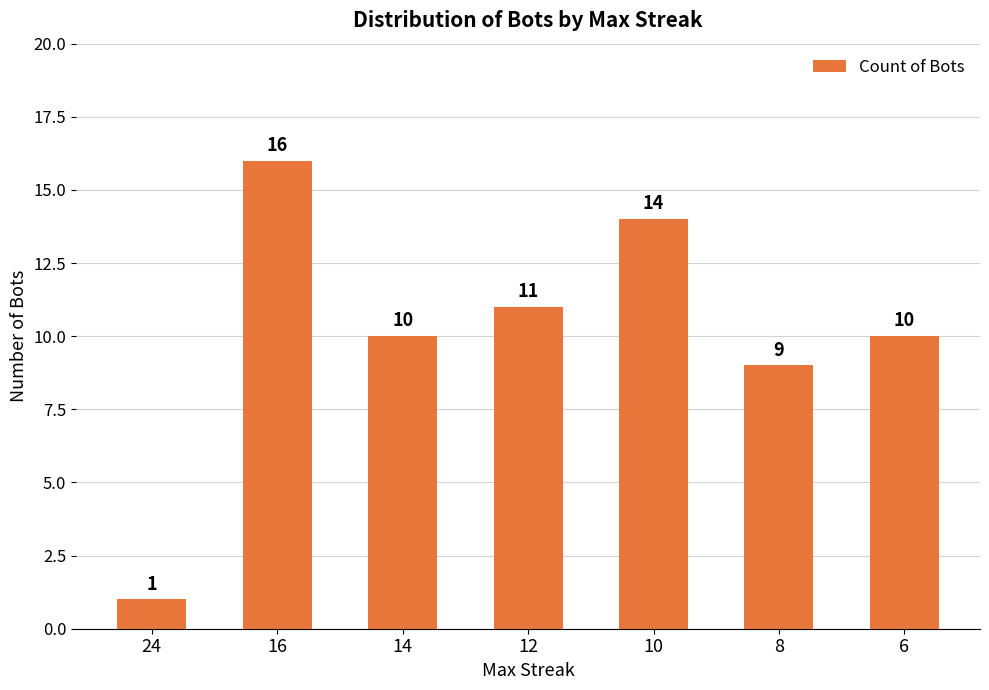

Reading left to right, what are all the values shown in this chart?

1	16	10	11	14	9	10